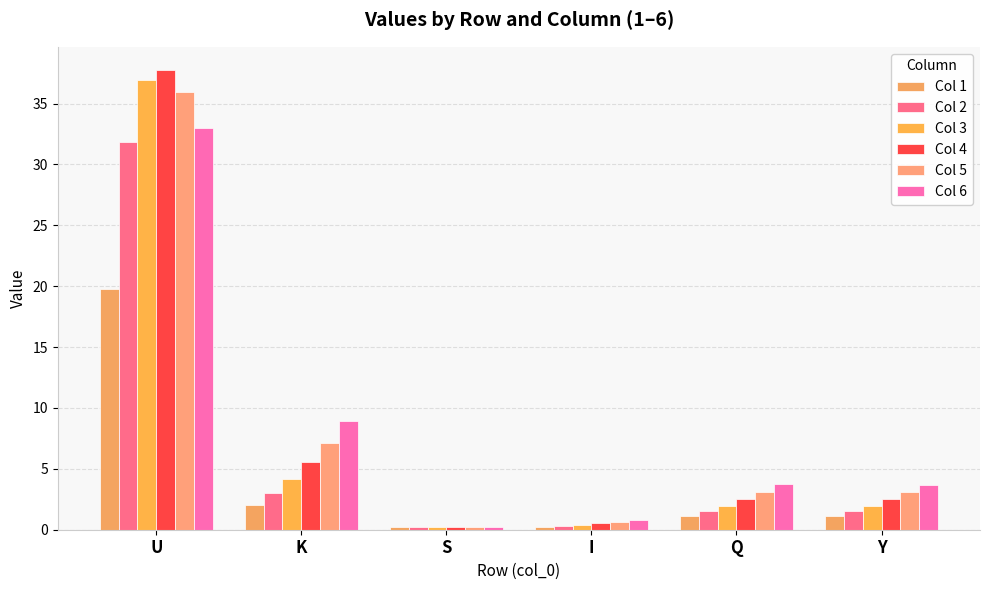

Where does the Col 4 series first go above 2?

U